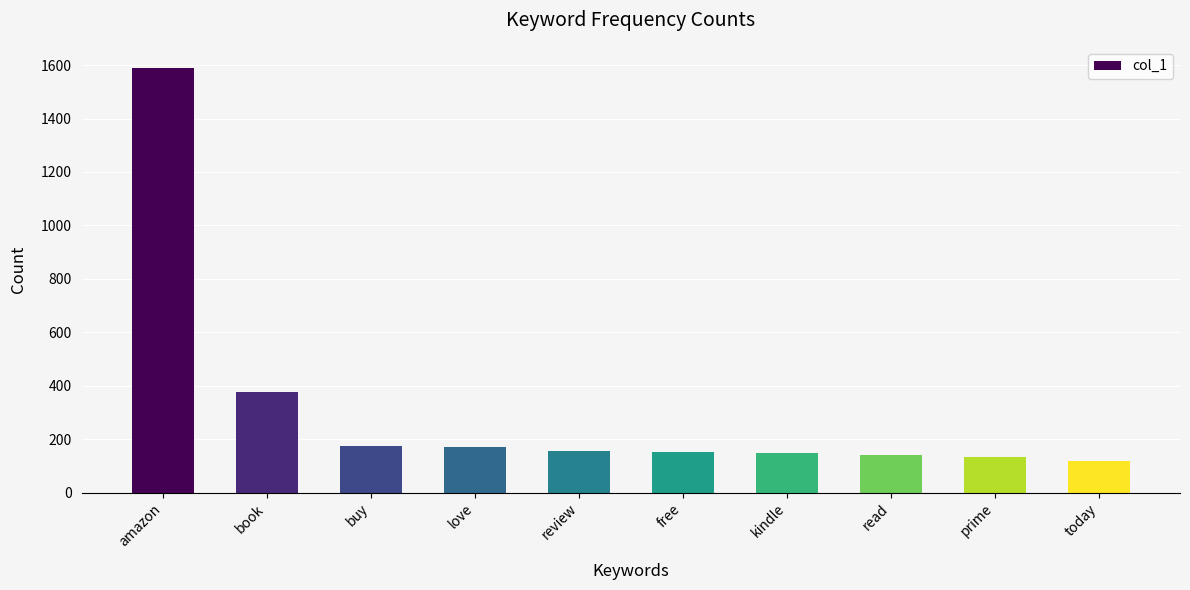

What is the difference between the maximum and minimum values?

1471